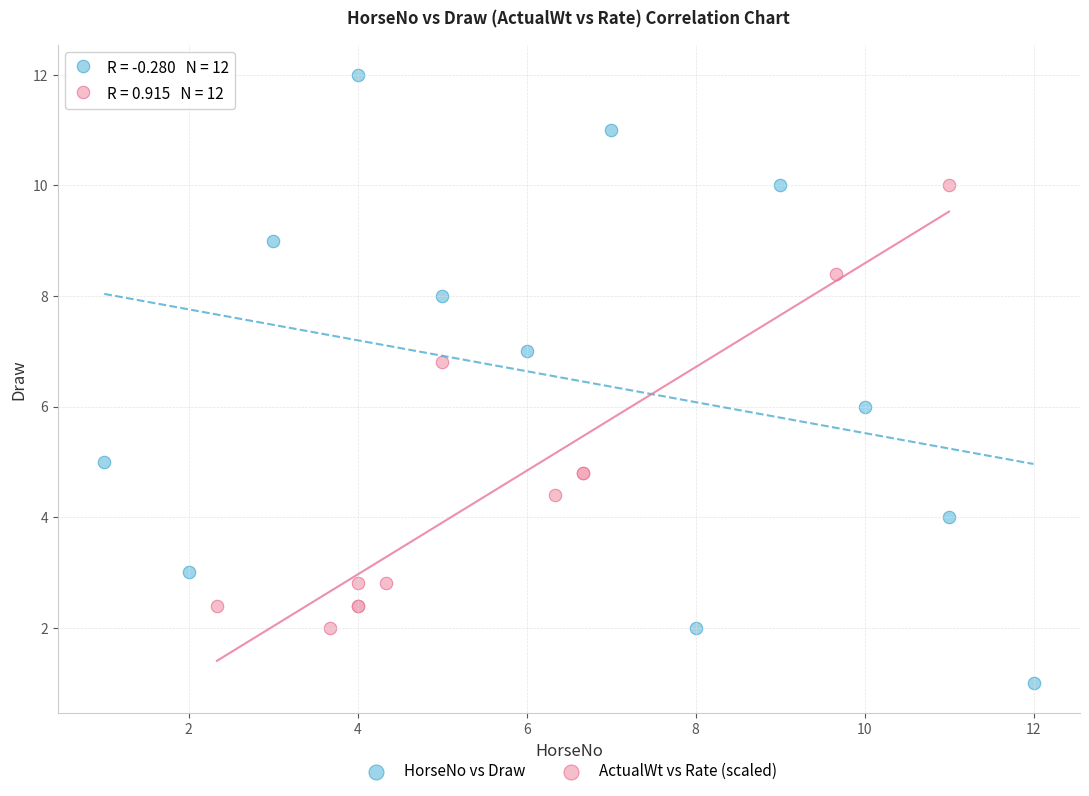

Which series contains the lowest Y value?

HorseNo vs Draw